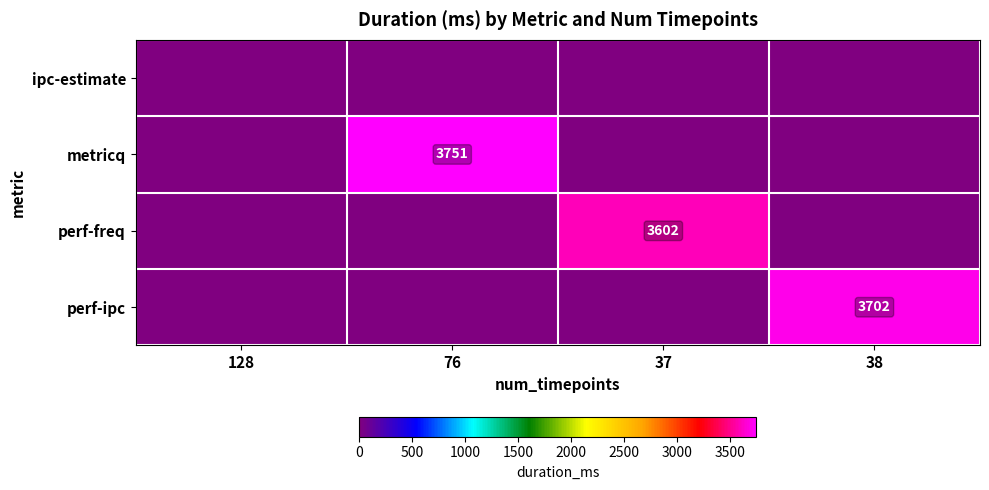

What is the average value of the metricq series?

938